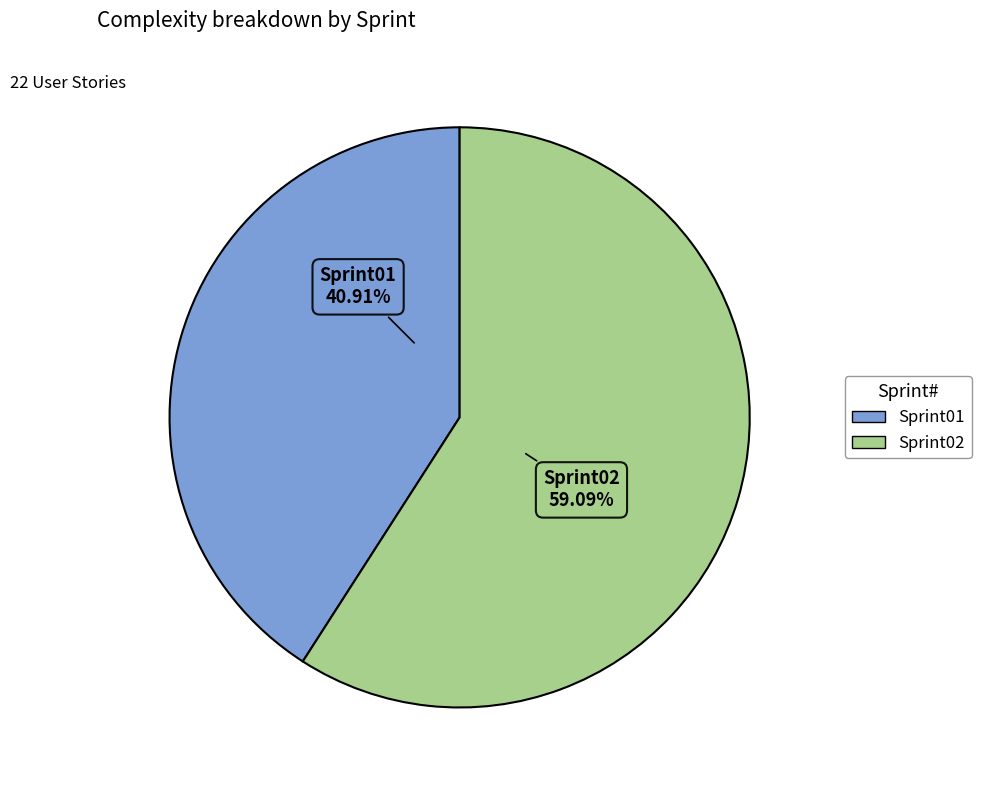

Combined, what portion of the pie is Sprint02 and Sprint01?

100.0%